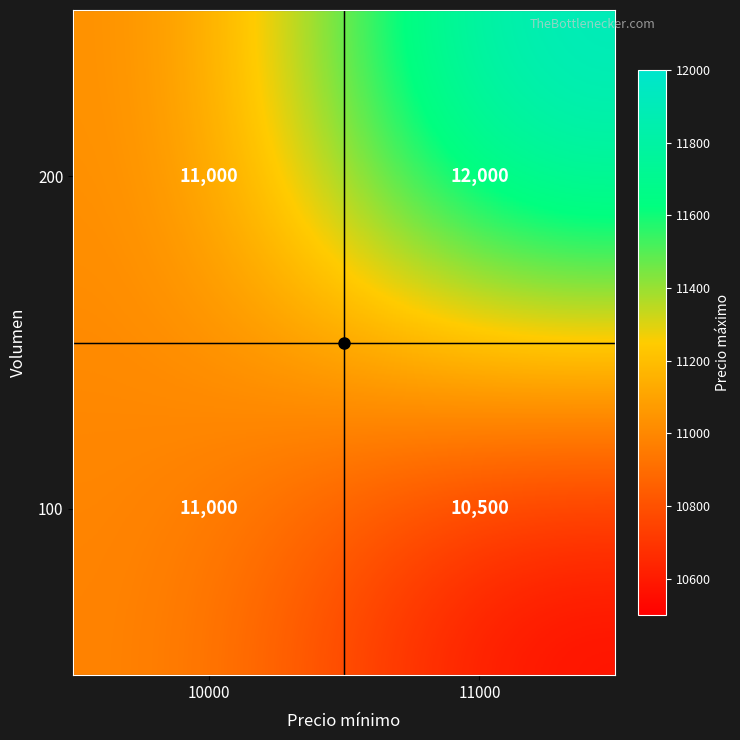

At which category does the chart reach its peak across all series?

11000